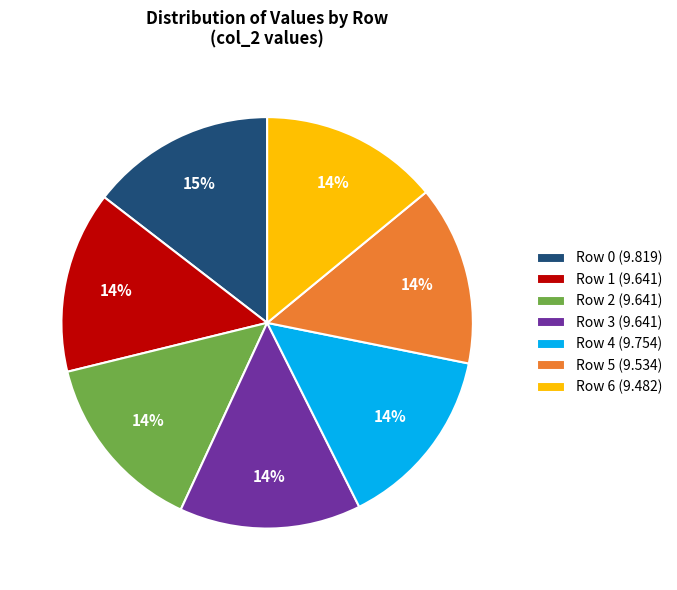

Is it true that Row 5 is 1% of the pie?

False